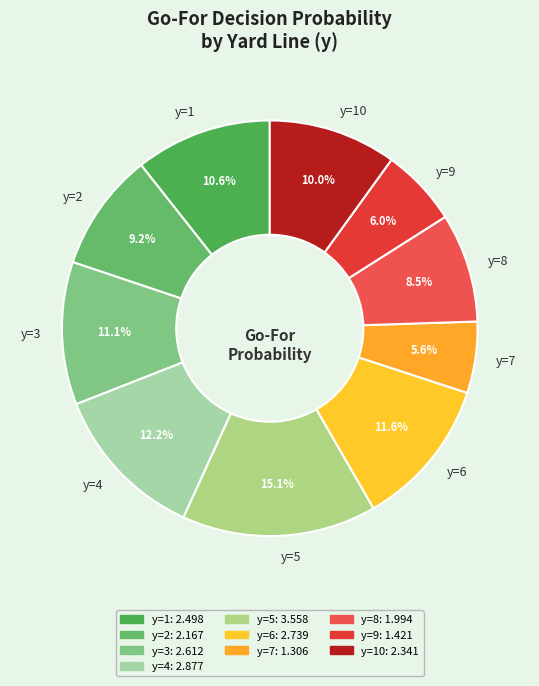

Which has a higher value, y=5 or y=2?

y=5